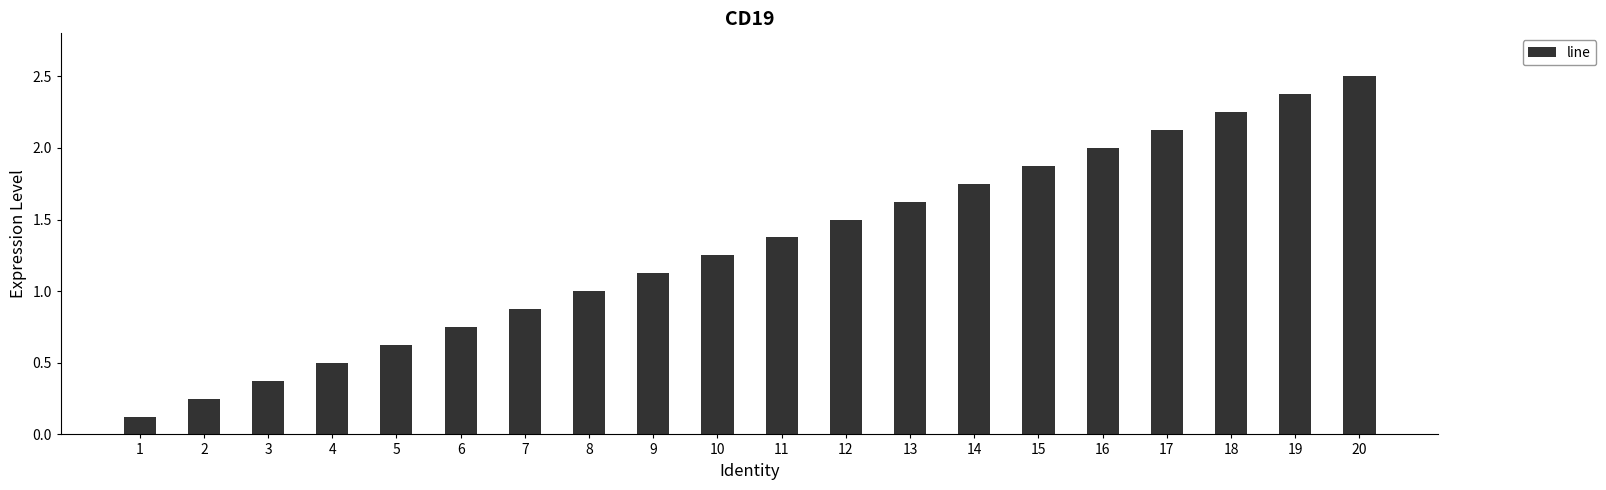

The chart shows a value of 2.1 at 17. True or false?

True